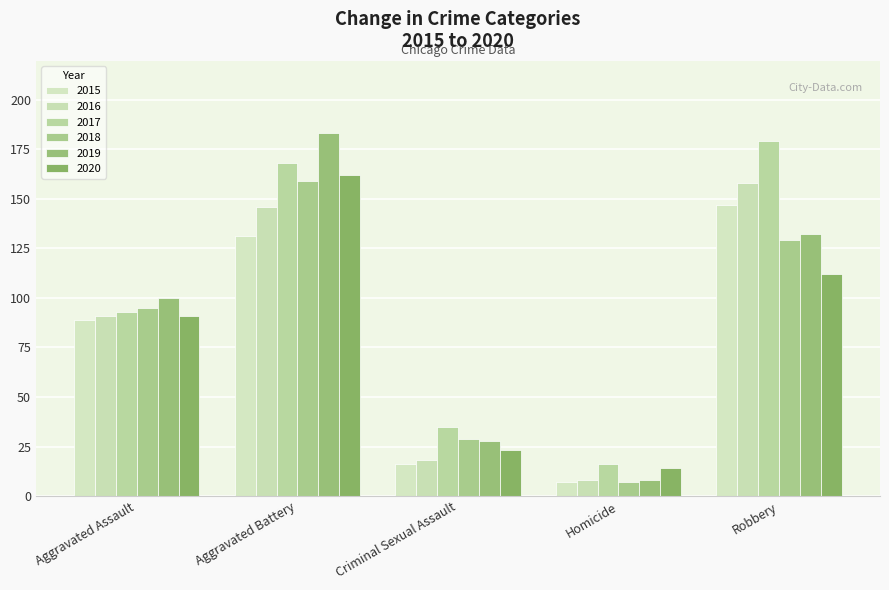

Is the value of 2015 at Aggravated Battery greater than the value of 2017 at Aggravated Battery?

No